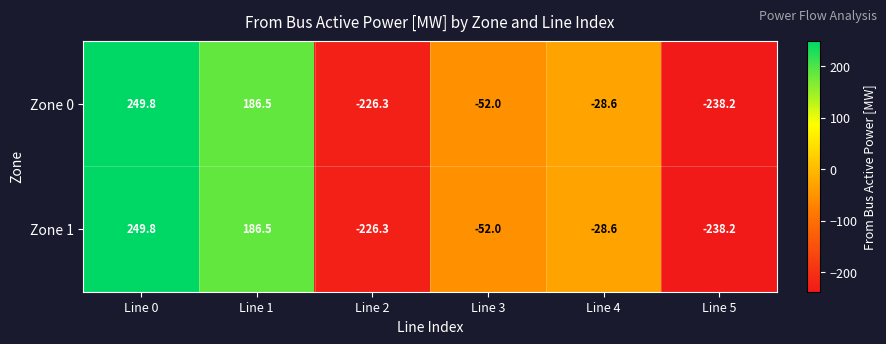

Reading right to left, extract all data points from this chart.

Zone 0: -238.2	-28.6	-52.0	-226.3	186.5	249.8
Zone 1: -238.2	-28.6	-52.0	-226.3	186.5	249.8